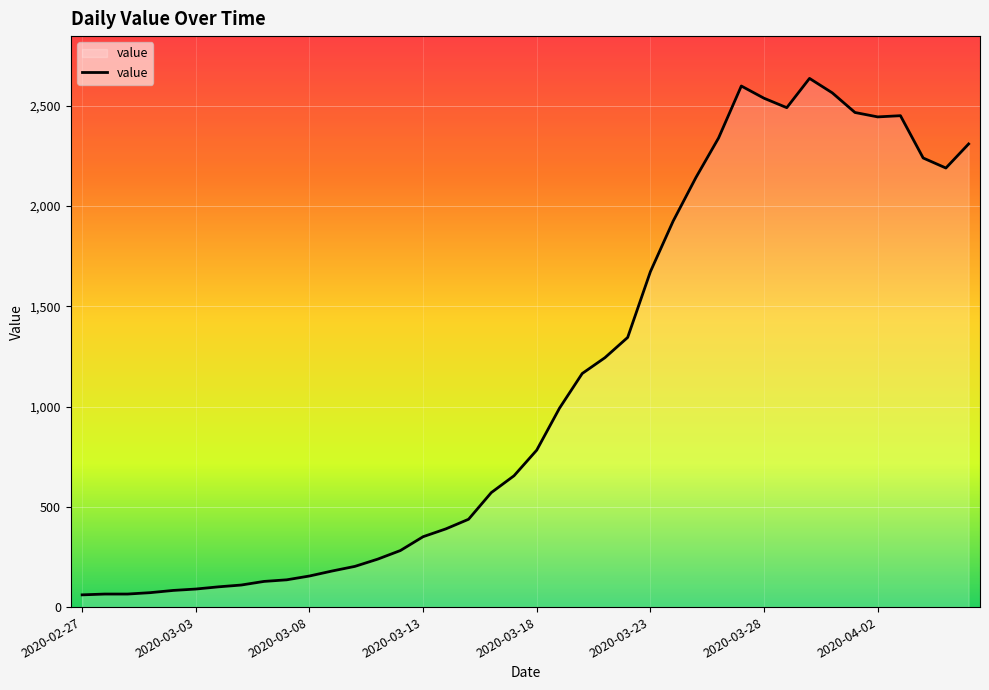

At which category does the data reach its first local valley?

2020-03-29